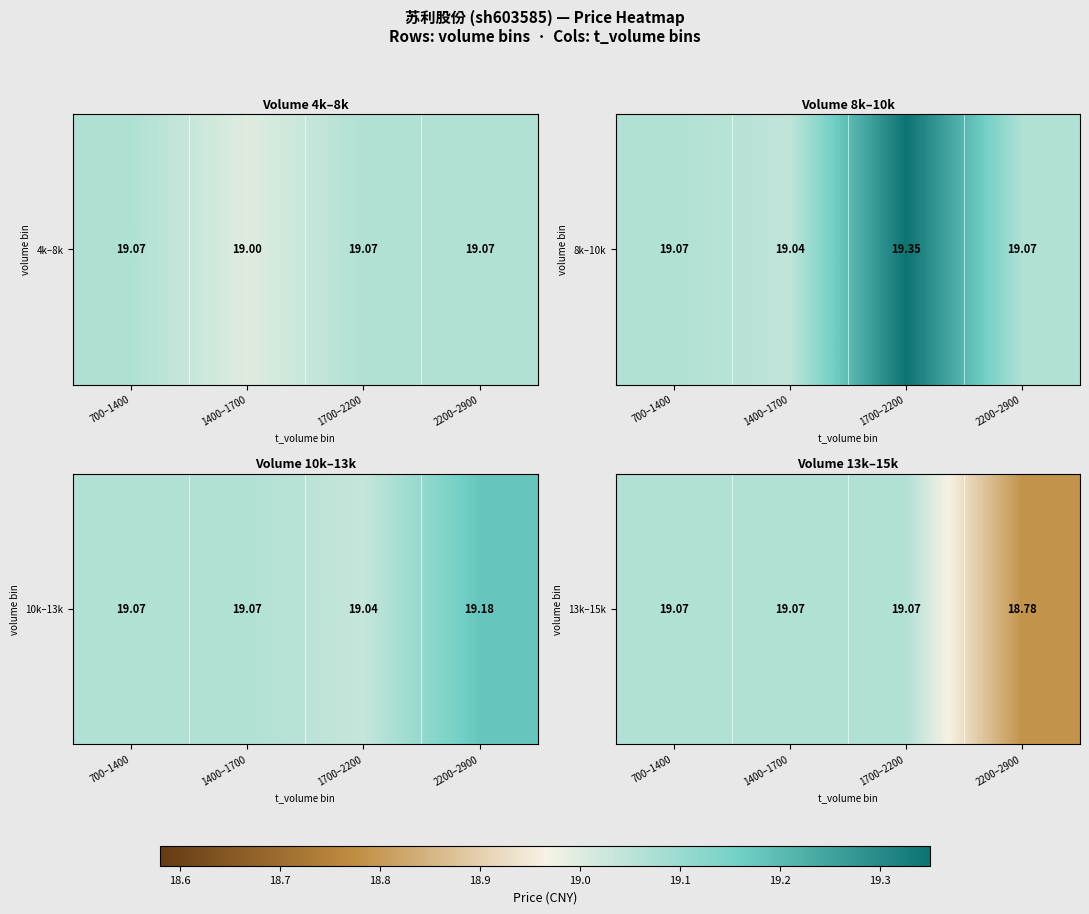

At which label does the data first exceed 19?

700–1400